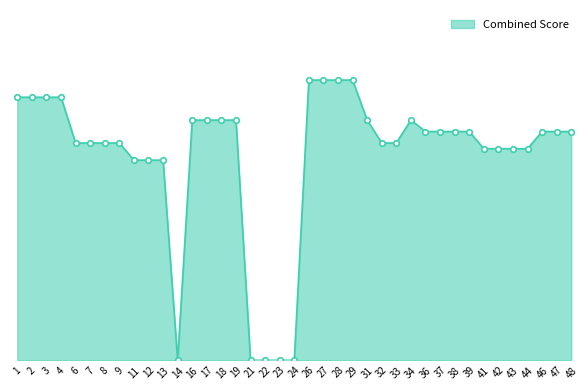

What is the change in value from 37 to 41?

-3